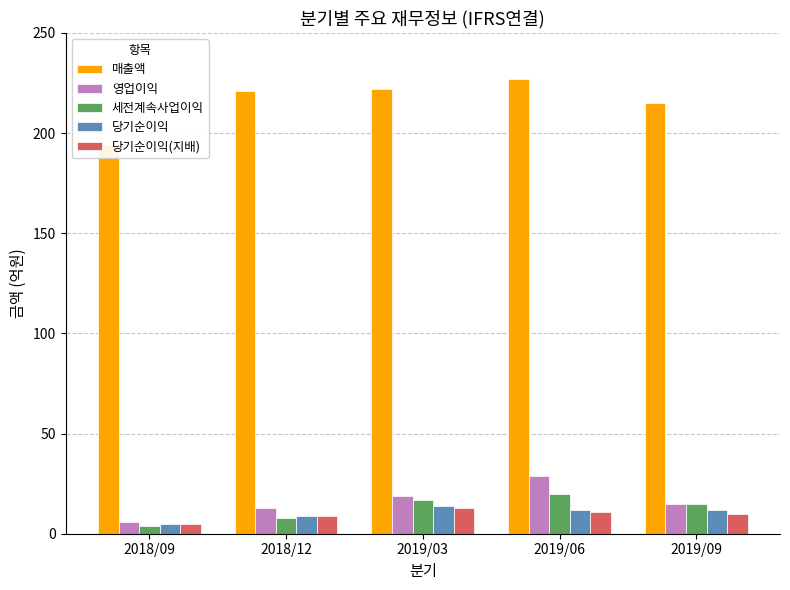

Is the value of 세전계속사업이익 at 2019/03 greater than the value of 당기순이익 at 2018/09?

Yes